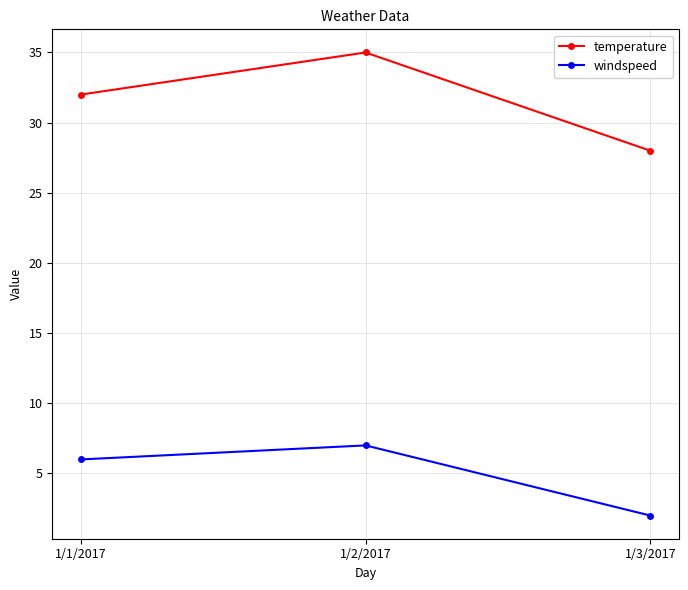

What is the minimum value shown in the chart?

2